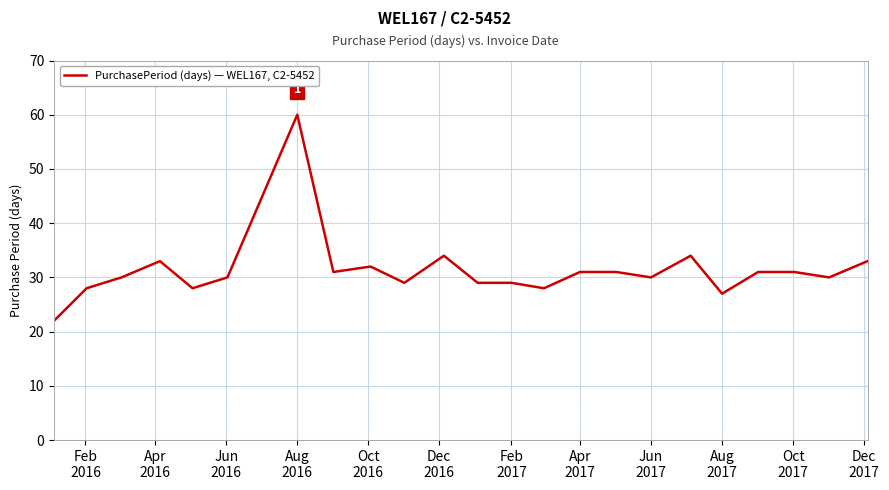

Count the number of data series in this chart.

1